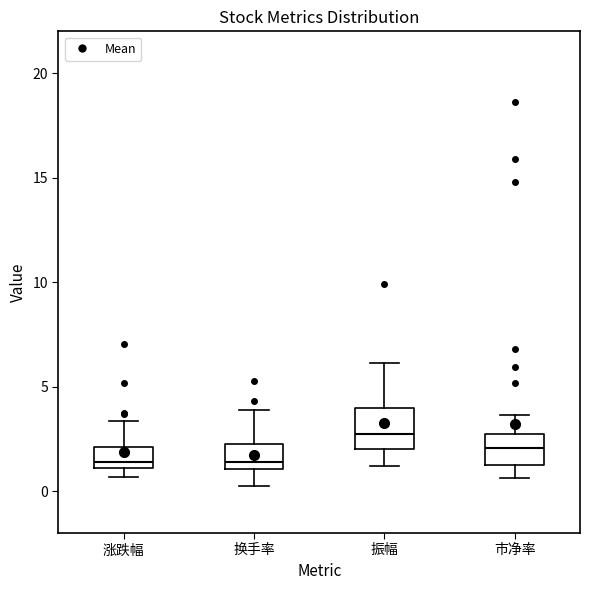

Reading left to right, transcribe this box plot: for each box, give where its median line is, the range the box spans, and where its two whiskers end, as read against the y-axis. The values are not printed on the chart, so give them approximately, as read against the axis.

涨跌幅: median 1.5, box 1.0 to 2.0, whiskers 0.5 to 3.5
换手率: median 1.5, box 1.0 to 2.5, whiskers 0.0 to 4.0
振幅: median 2.5, box 2.0 to 4.0, whiskers 1.0 to 6.0
市净率: median 2.0, box 1.5 to 2.5, whiskers 0.5 to 3.5